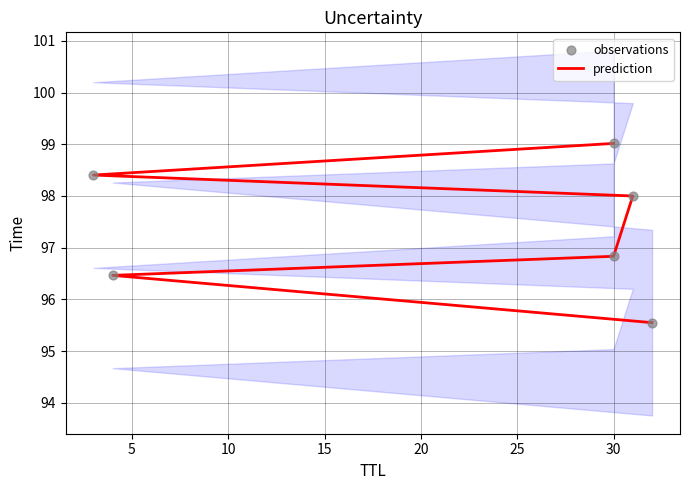

What is the total value across all series at 20?

196.8